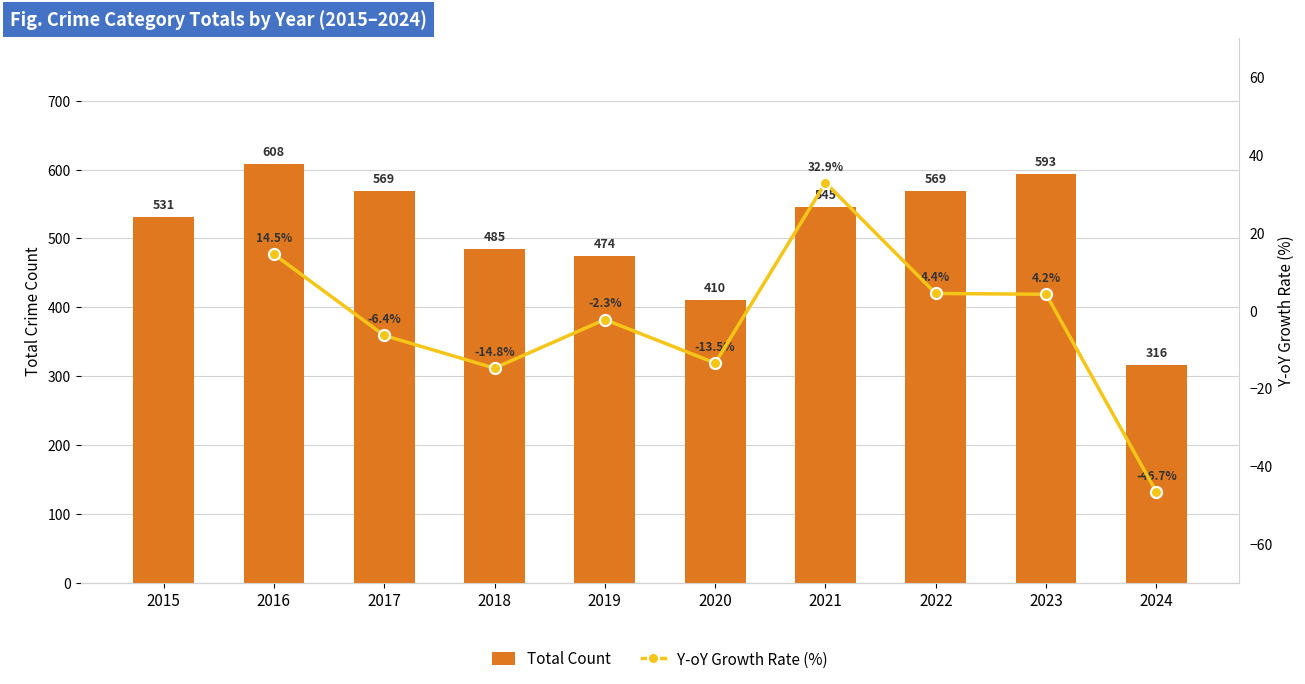

Between 2018 and 2019, which is larger?

2018